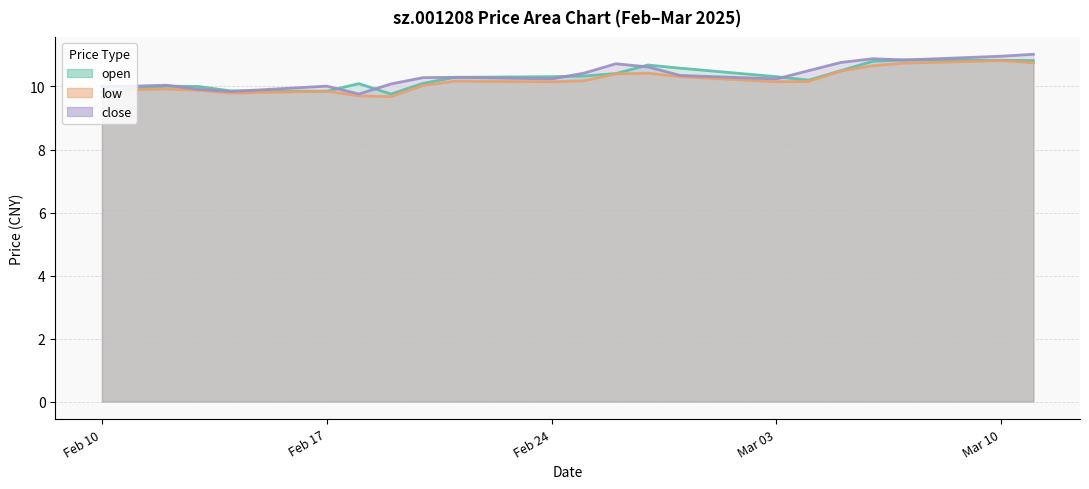

True or false: close has a value of 10.8 at 2025-03-07.

True